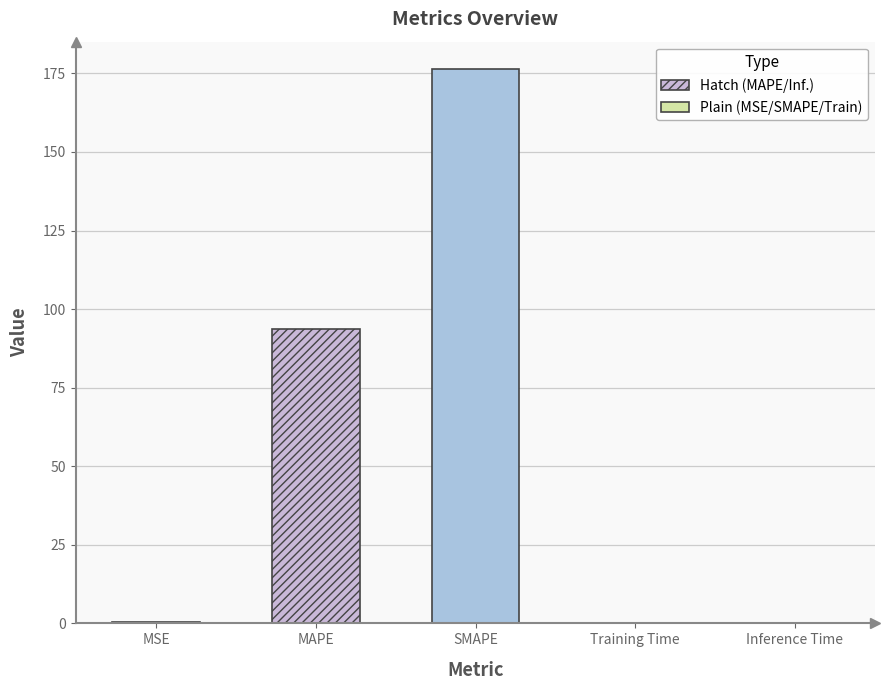

Reading left to right, extract all data points from this chart.

MSE=0.5	MAPE=93.7	SMAPE=176.3	Training Time=0.2	Inference Time=0.3